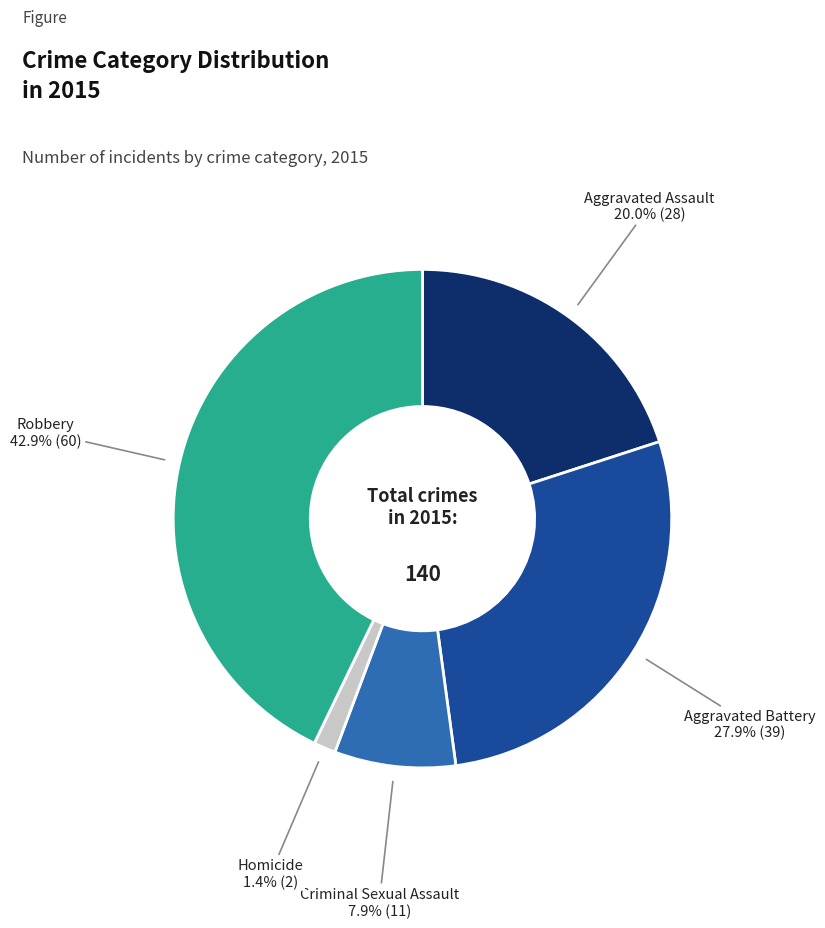

Is there a majority slice in this chart?

No